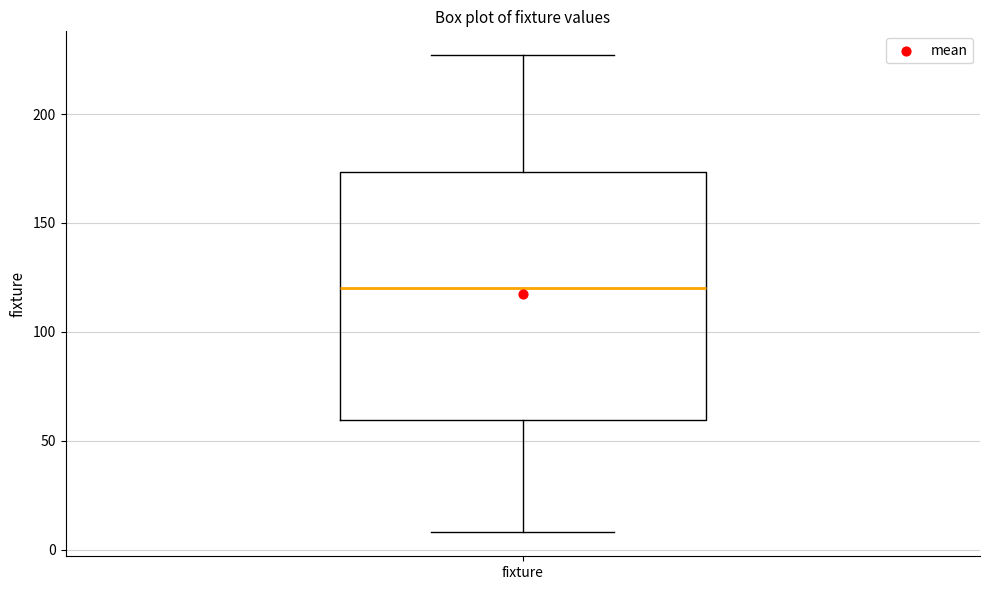

Where does the median line of the box for fixture sit on the y-axis? The values are not printed on the chart, so give them approximately, as read against the axis.

120